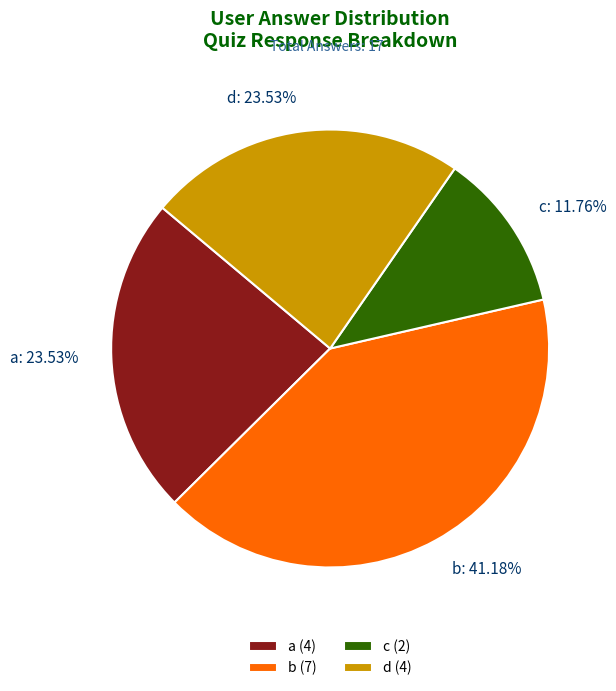

What is the total percentage of b and d?

64.7%